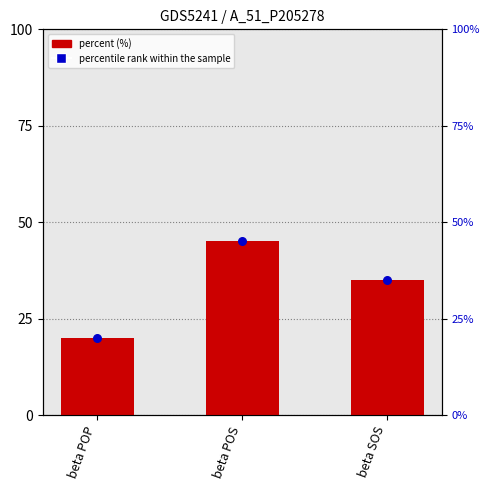

What are all the series names shown in the legend?

percent (%), percentile rank within the sample